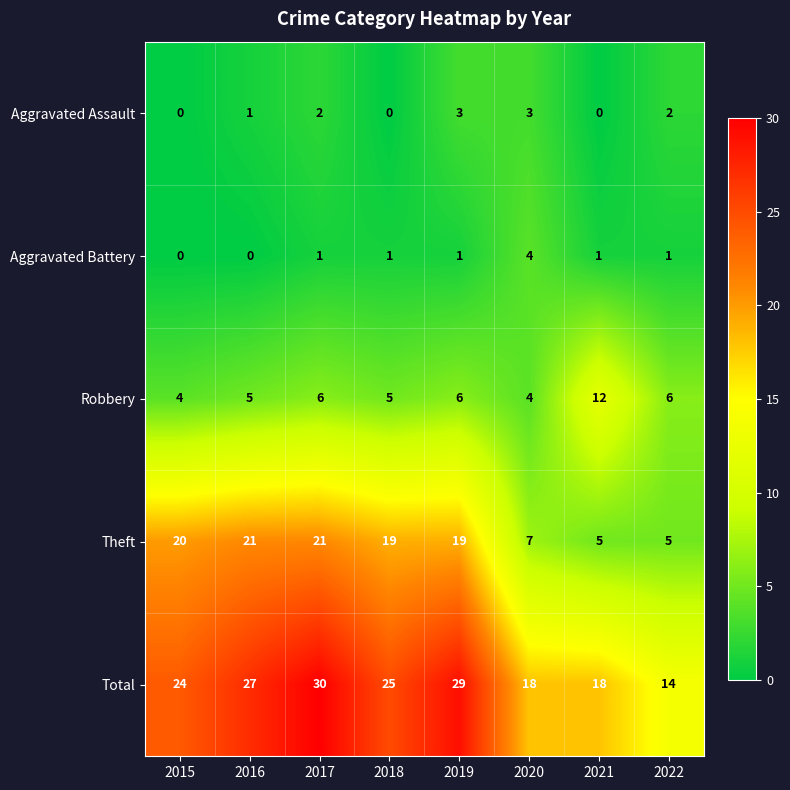

What is the difference between the maximum and minimum values in the Aggravated Battery series?

4